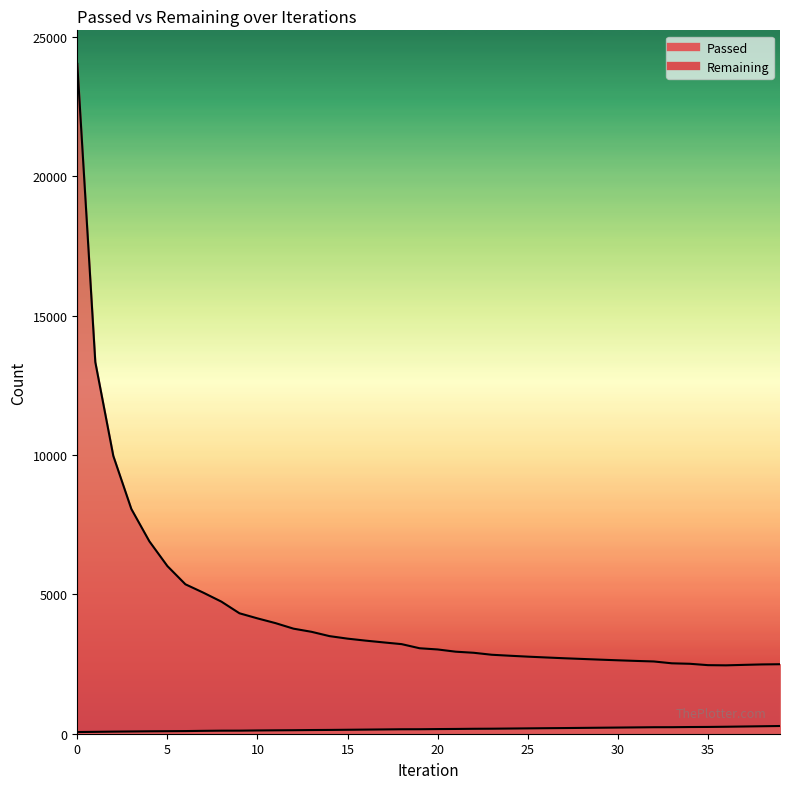

How many interior local valleys does the Remaining series have?

1